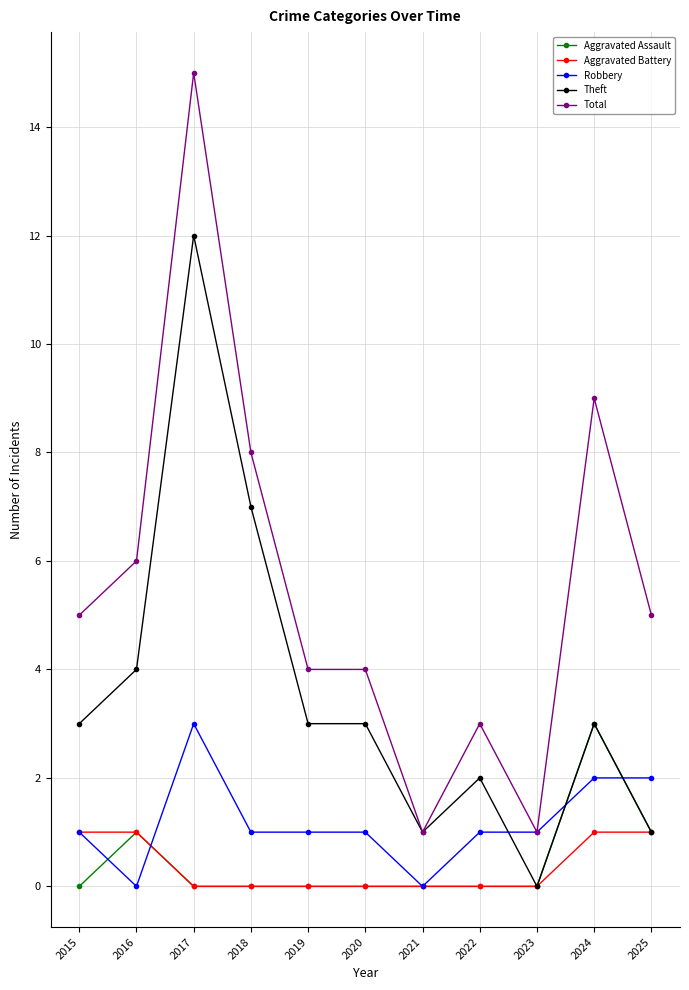

Which category has the highest value in the Theft series?

2017